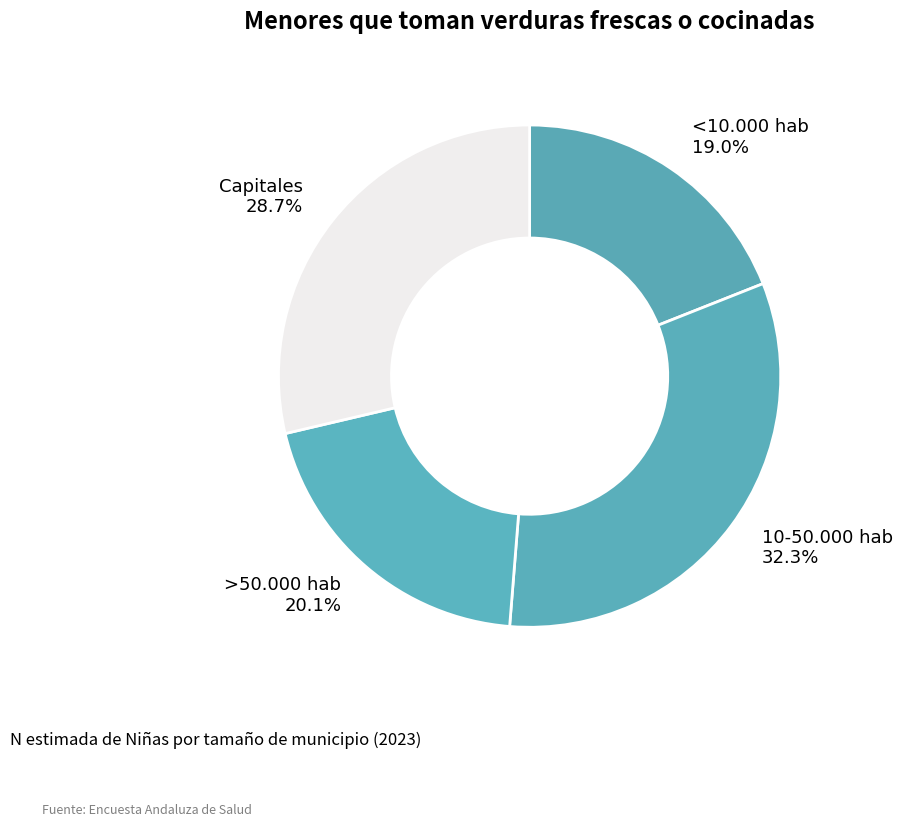

Approximately how many times larger is the value at <10.000 hab compared to >50.000 hab?

0.9